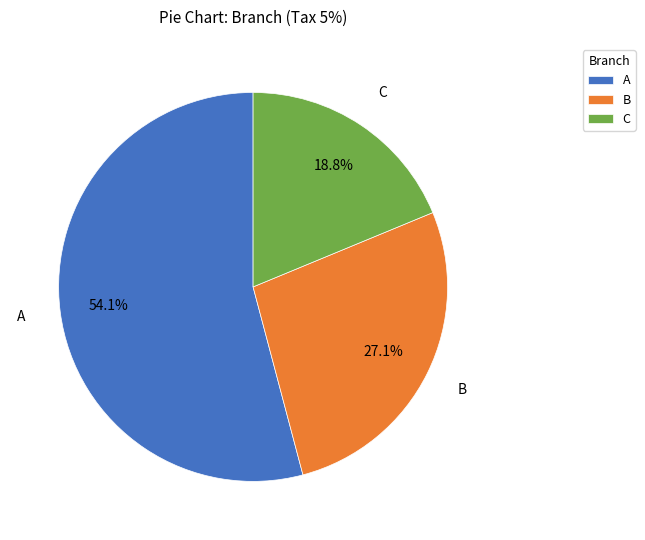

Count the number of slices in the pie.

3